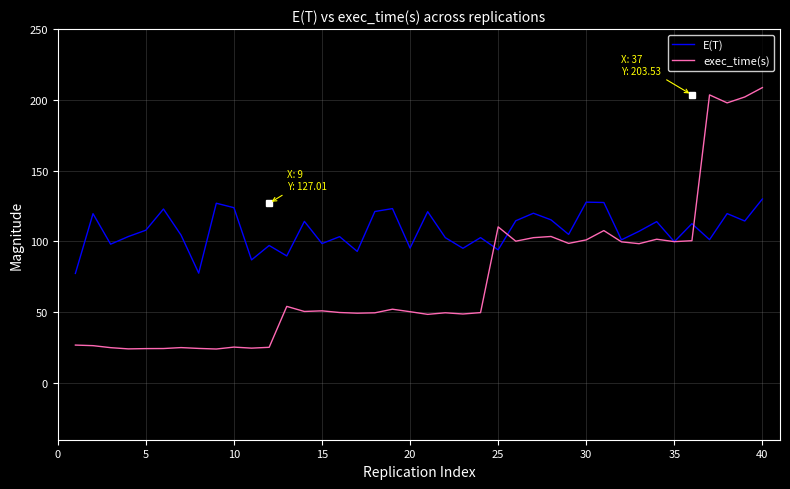

Which series has the largest range (max minus min)?

exec_time(s)